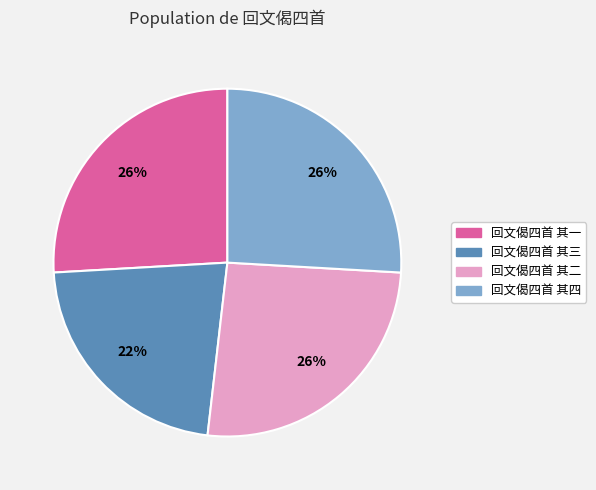

True or false: 回文偈四首 其四 accounts for 26% of the total.

True